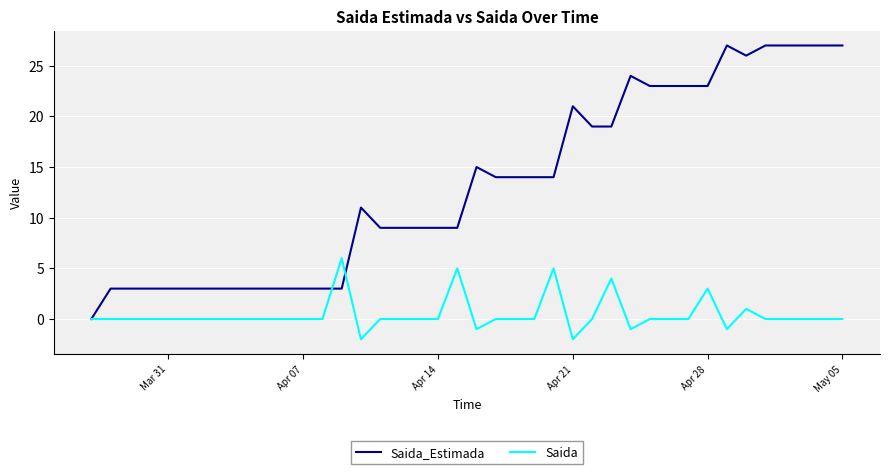

List the series in order of their overall mean, lowest first.

Saida, Saida_Estimada